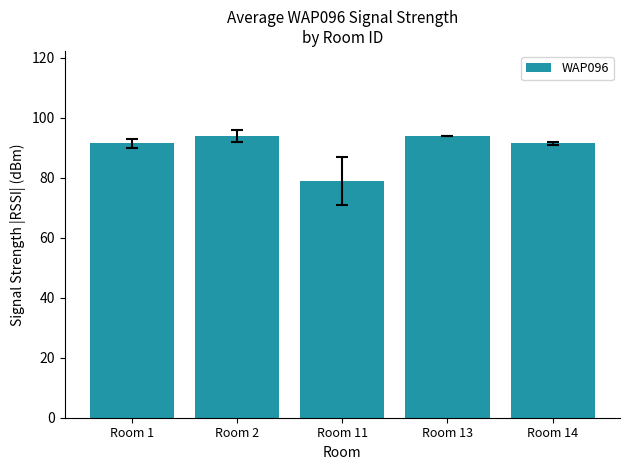

What is the minimum value shown in the chart?

78.8